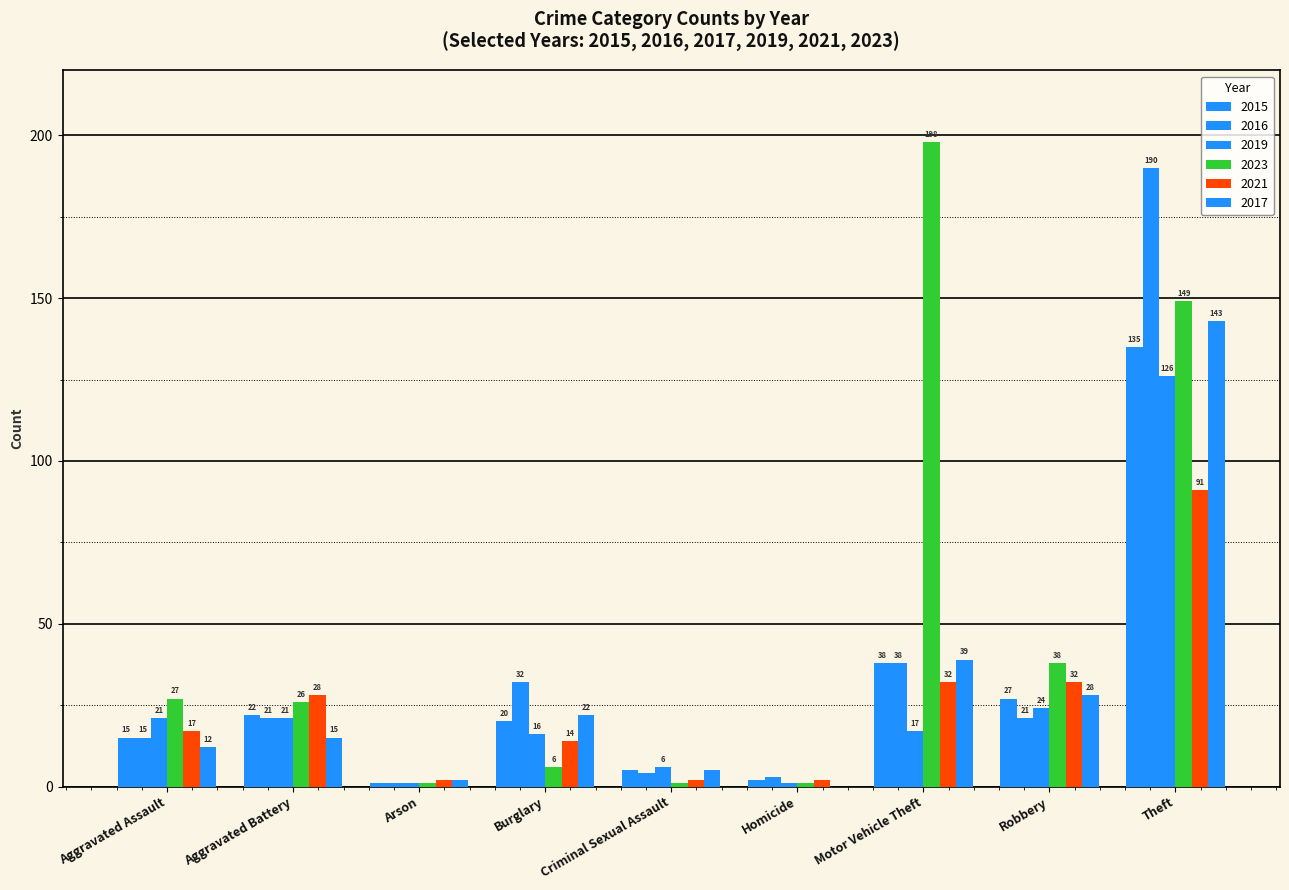

Count the number of categories in the chart.

9